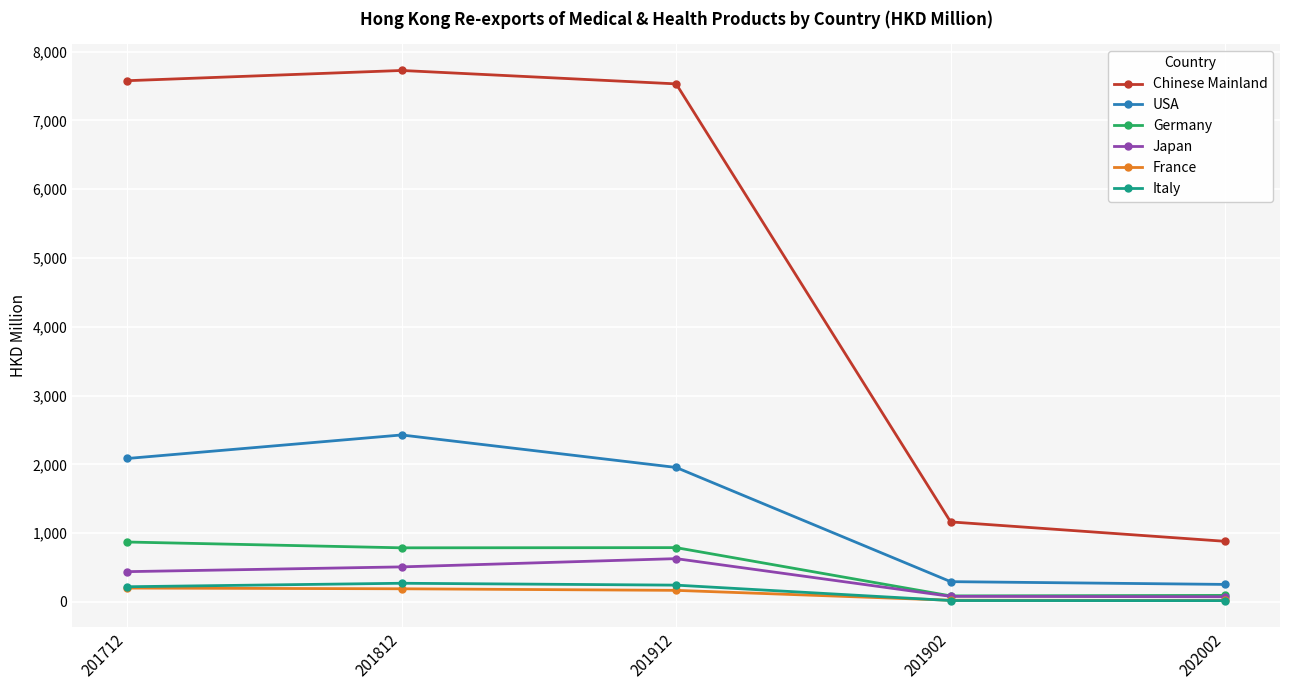

What position from the right is 202002?

1